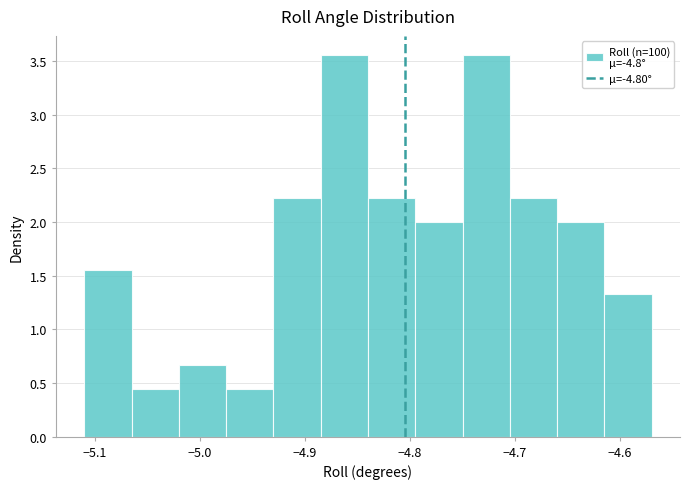

Reading left to right, transcribe this chart: for each bar, give the range it covers on the x-axis and its height. Neither the bar edges nor the heights are printed on the chart, so give them approximately, as read against the axes.

-5.110 to -5.065: 1.55
-5.065 to -5.020: 0.45
-5.020 to -4.975: 0.65
-4.975 to -4.930: 0.45
-4.930 to -4.885: 2.20
-4.885 to -4.840: 3.55
-4.840 to -4.795: 2.20
-4.795 to -4.750: 2.00
-4.750 to -4.705: 3.55
-4.705 to -4.660: 2.20
-4.660 to -4.615: 2.00
-4.615 to -4.570: 1.35